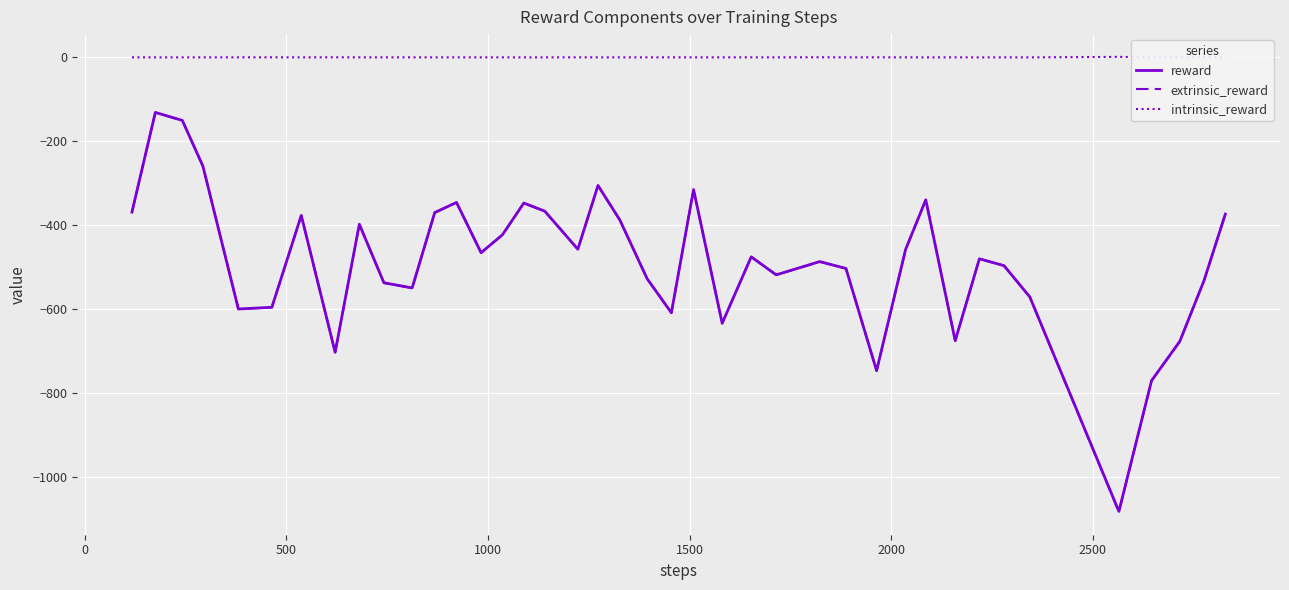

True or false: intrinsic_reward and reward intersect in this chart.

False